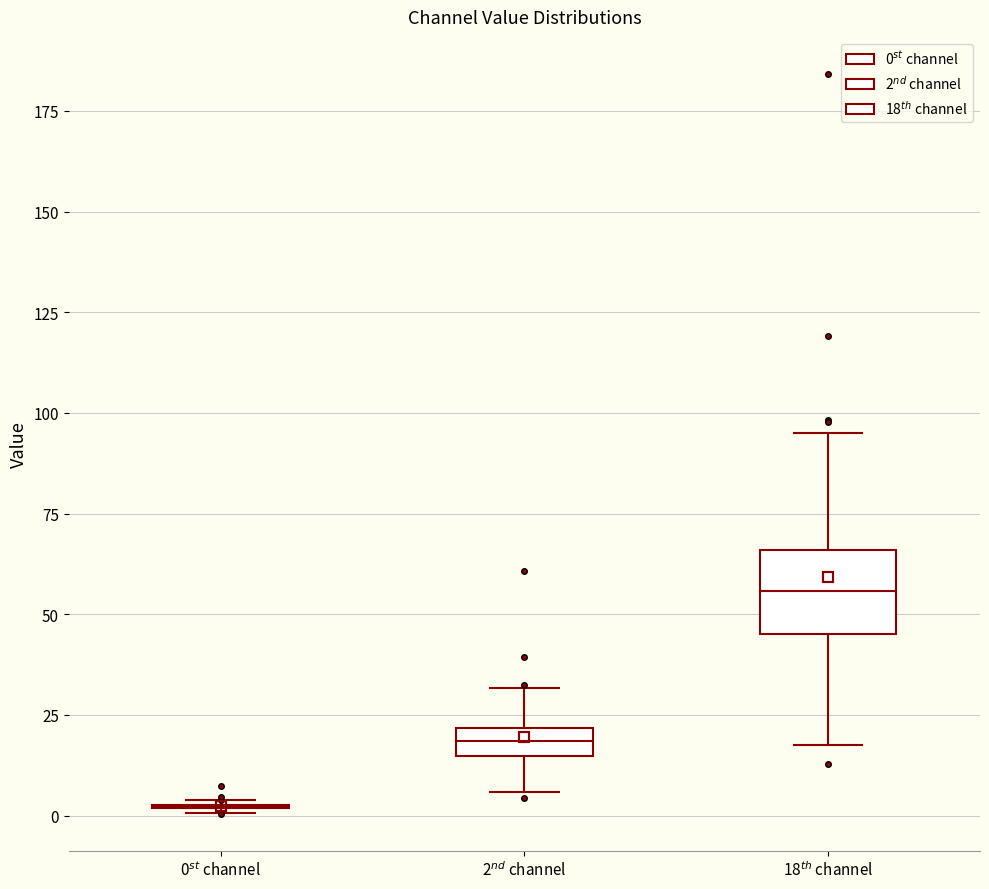

Comparing the boxes themselves (not the whiskers), which one is the tallest?

18$^{th}$ channel